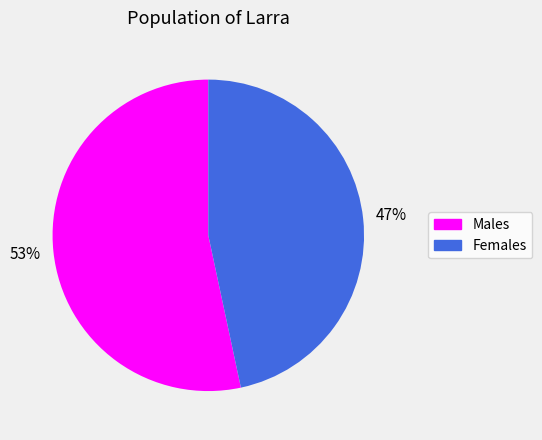

To the nearest percent, what is the average slice percentage?

50%